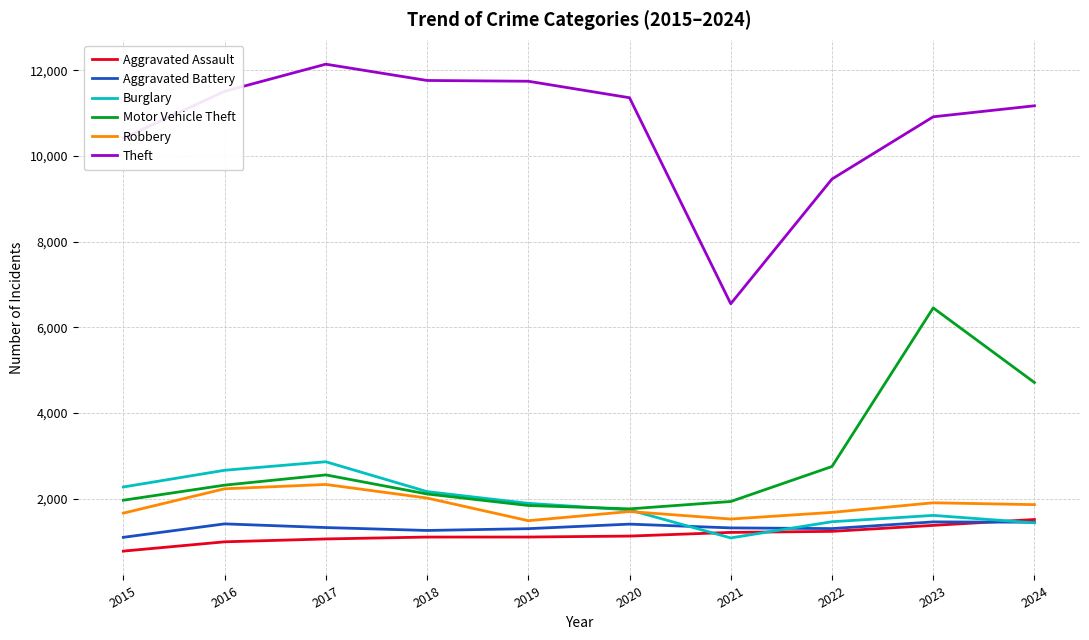

What is the minimum value shown in the chart?

777